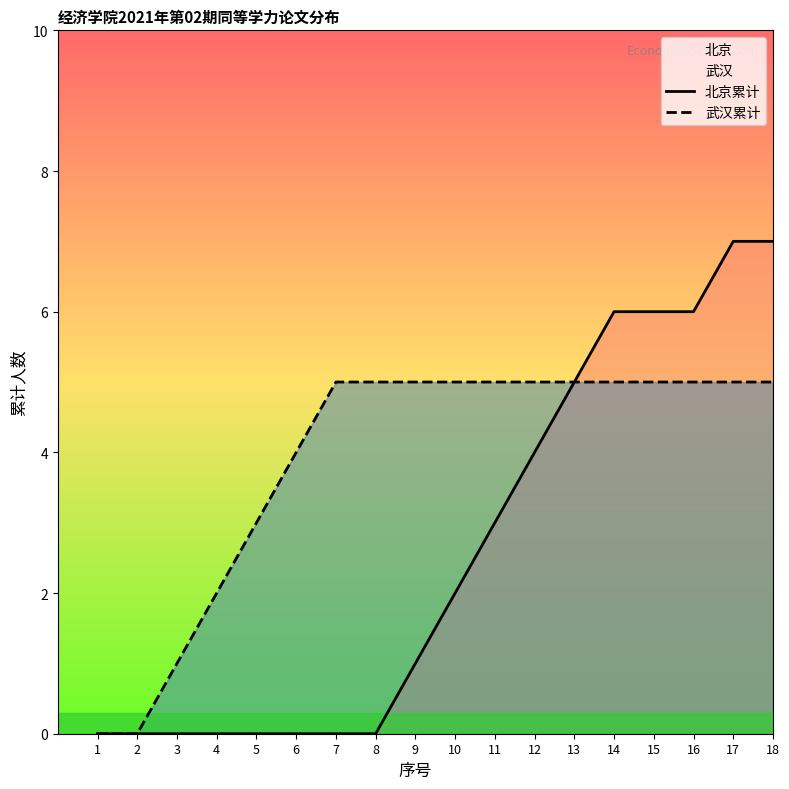

How many lines are shown in the chart?

2